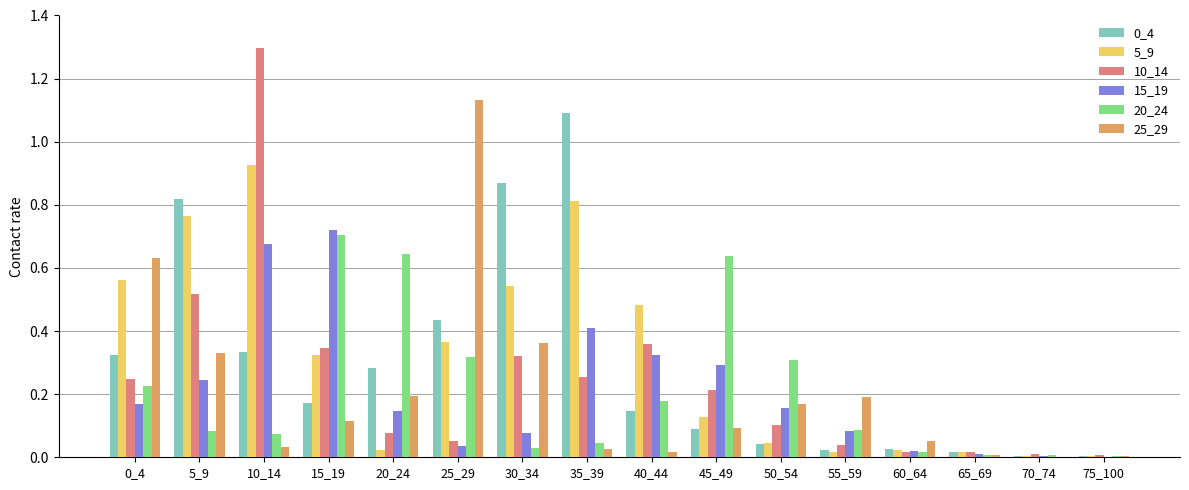

Count the number of data series in this chart.

6